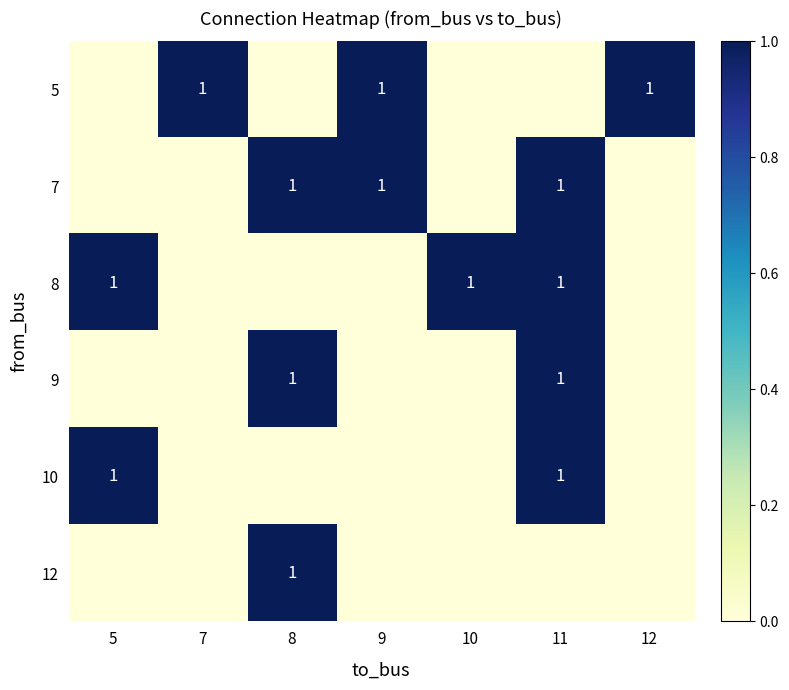

True or false: 8 has a value of 1 at 11.

True